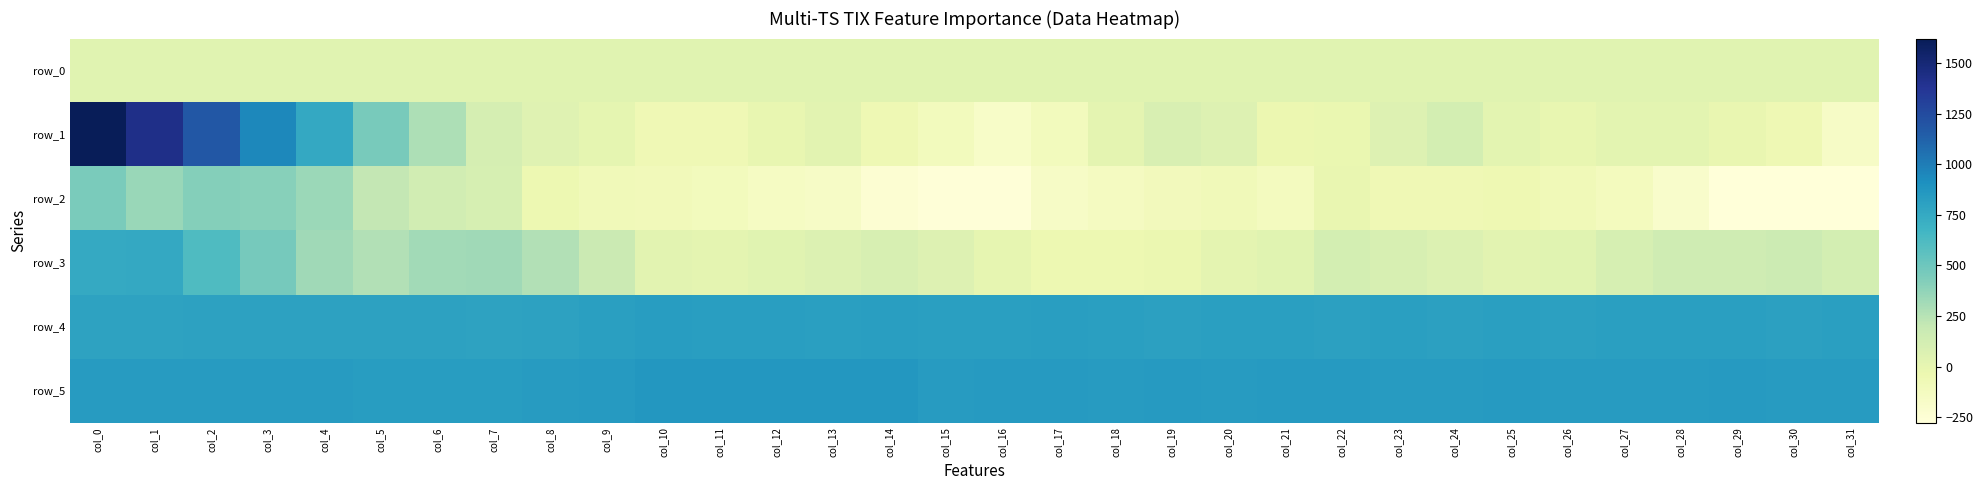

Between col_9 and col_28, which is larger?

col_28